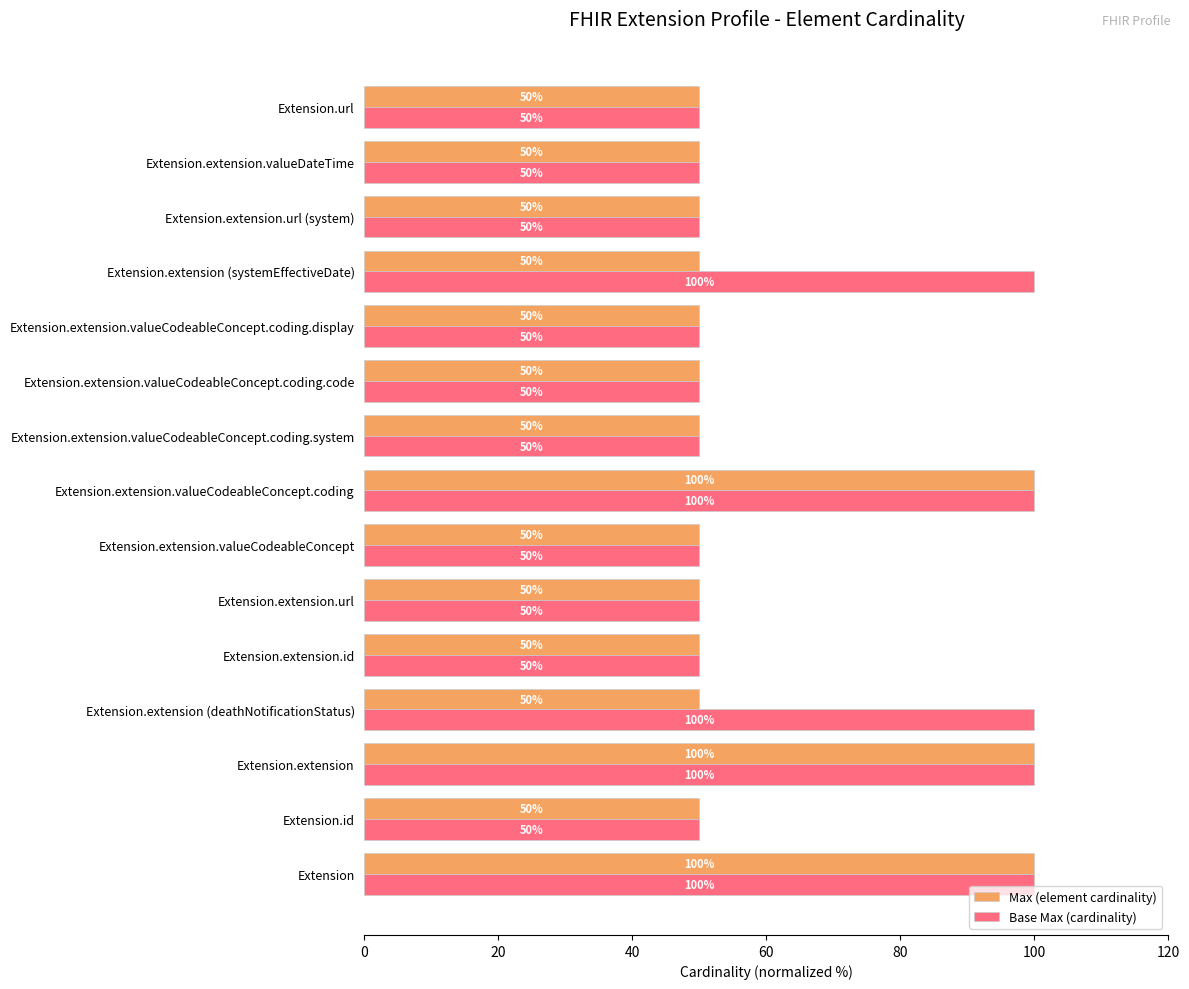

What is the highest value of the Base Max (cardinality) series?

100